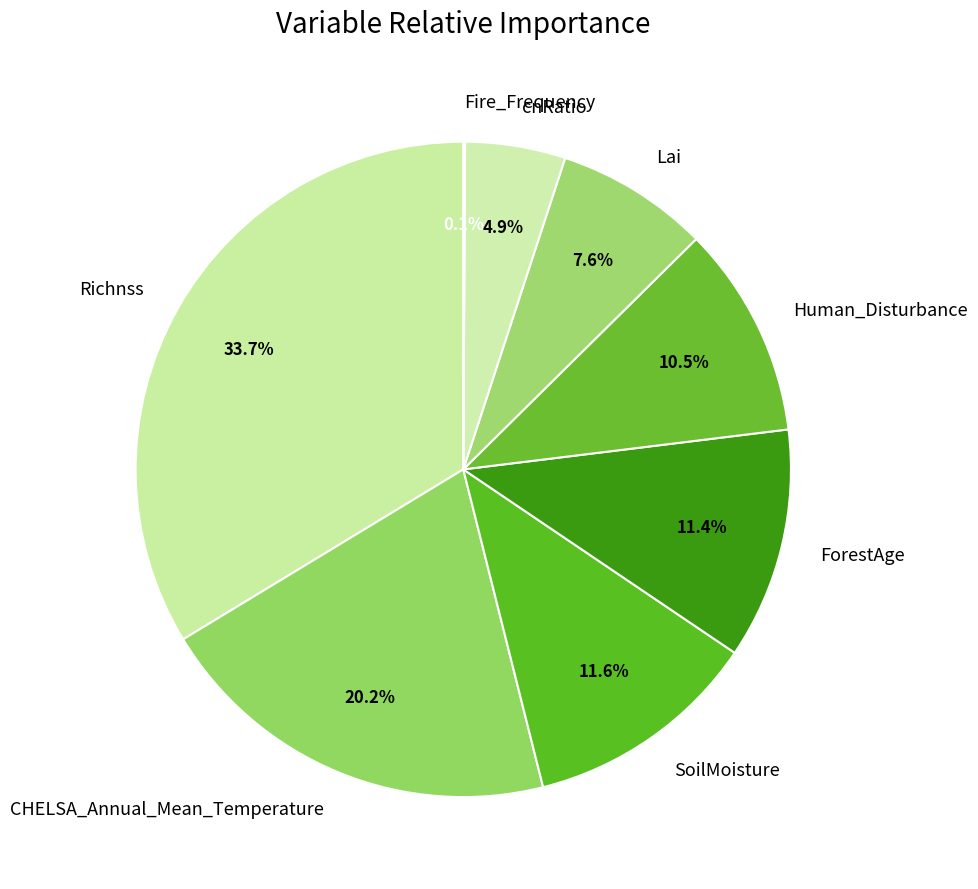

Do Human_Disturbance and ForestAge together represent more than half of the pie?

No